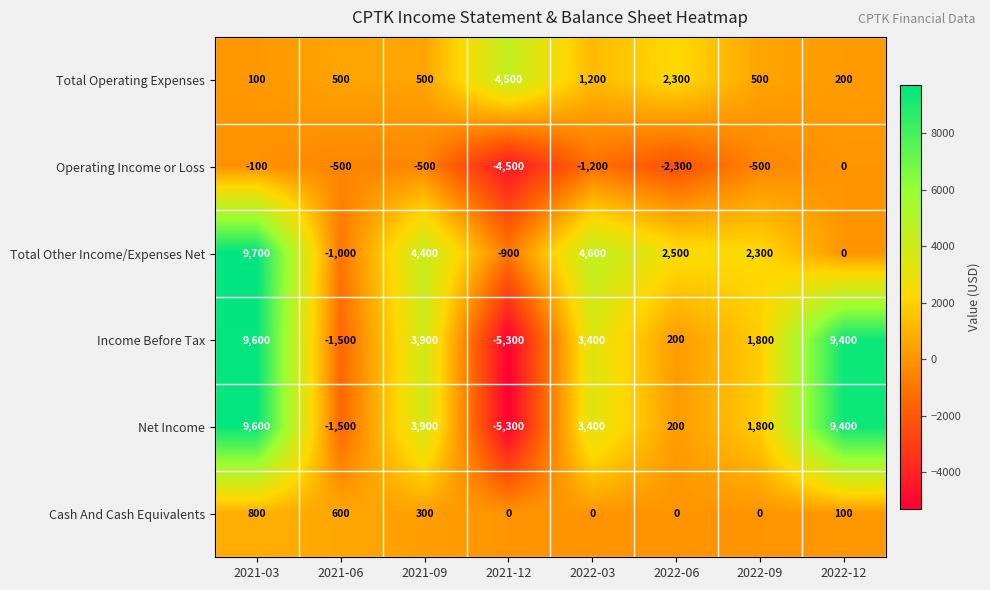

True or false: Cash And Cash Equivalents has a value of 600 at 2021-06.

True